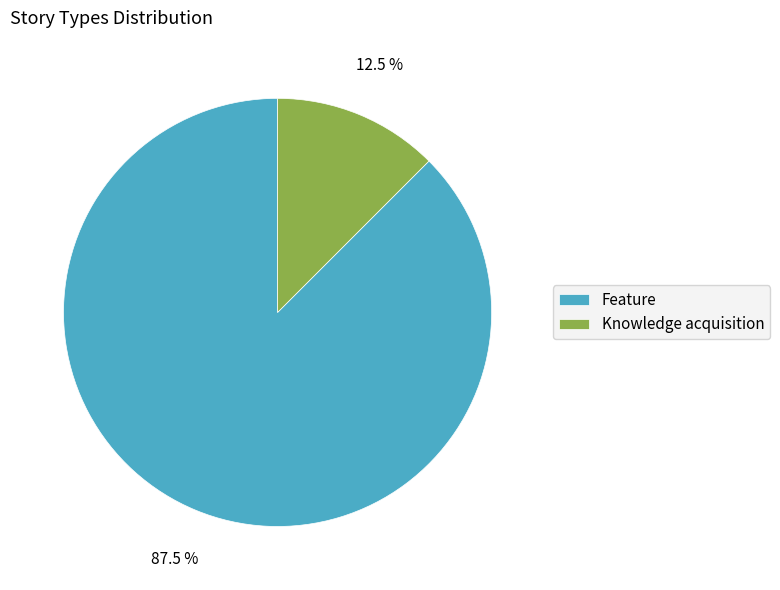

Is the sum of Knowledge acquisition and Feature greater than half?

Yes